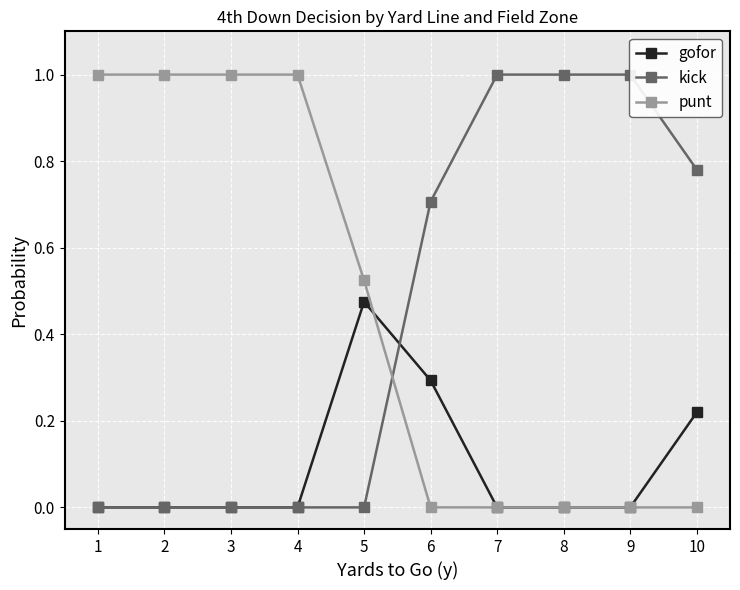

Reading right to left, transcribe all the data shown in this chart.

gofor: 0.2	0.0	0.0	0.0	0.3	0.5	0.0	0.0	0.0	0.0
kick: 0.8	1.0	1.0	1.0	0.7	0.0	0.0	0.0	0.0	0.0
punt: 0.0	0.0	0.0	0.0	0.0	0.5	1.0	1.0	1.0	1.0